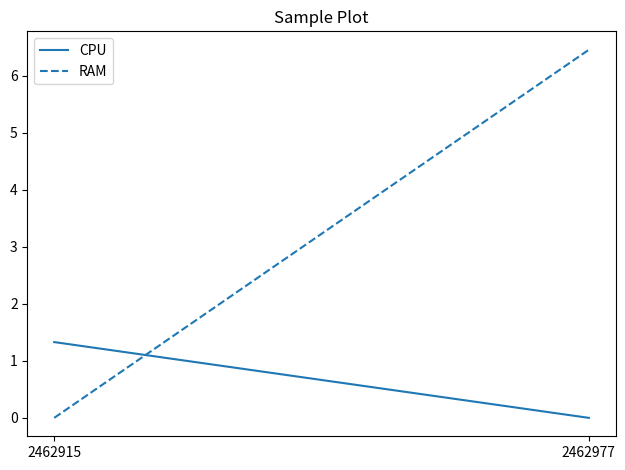

Is this an area chart (filled region under the line)?

No